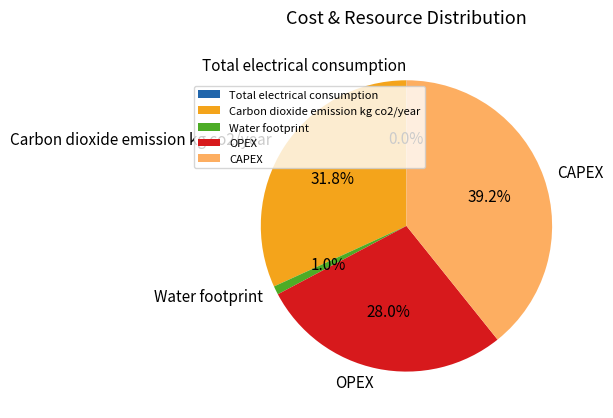

To the nearest percent, what percentage of the pie is Water footprint?

1%